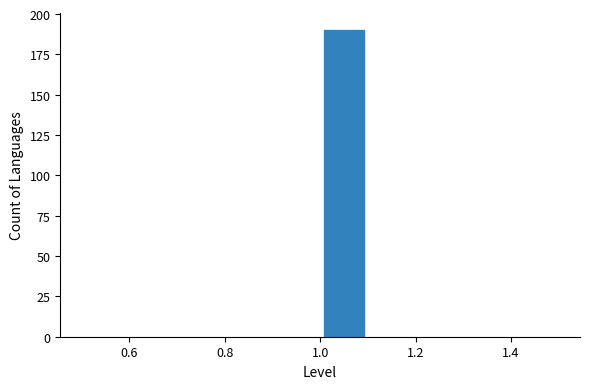

Over which range of the x-axis is the bar tallest?

1.0 to 1.1